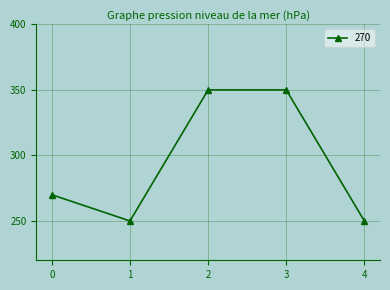

How many distinct data groups are displayed?

1